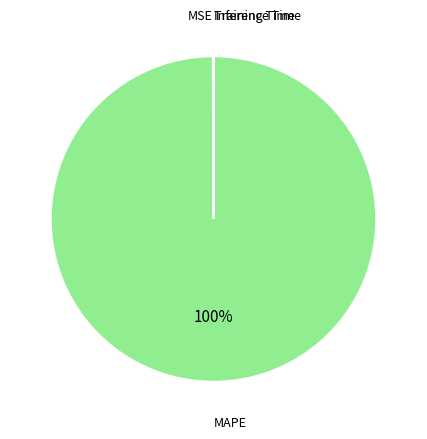

Is there any slice that represents more than half of the pie?

Yes